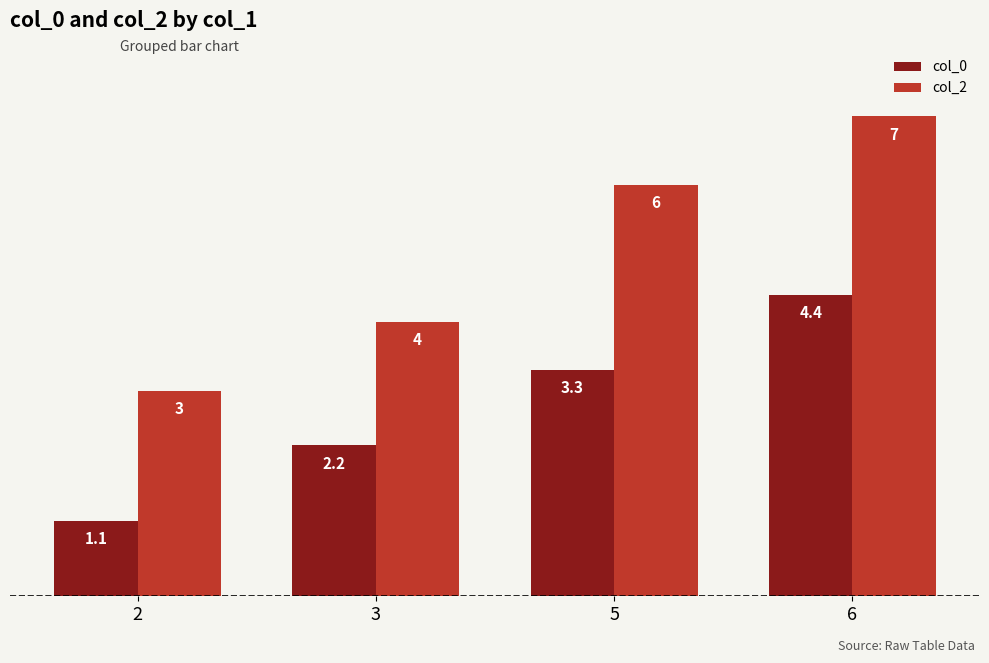

Which label corresponds to the smallest value in the chart?

2